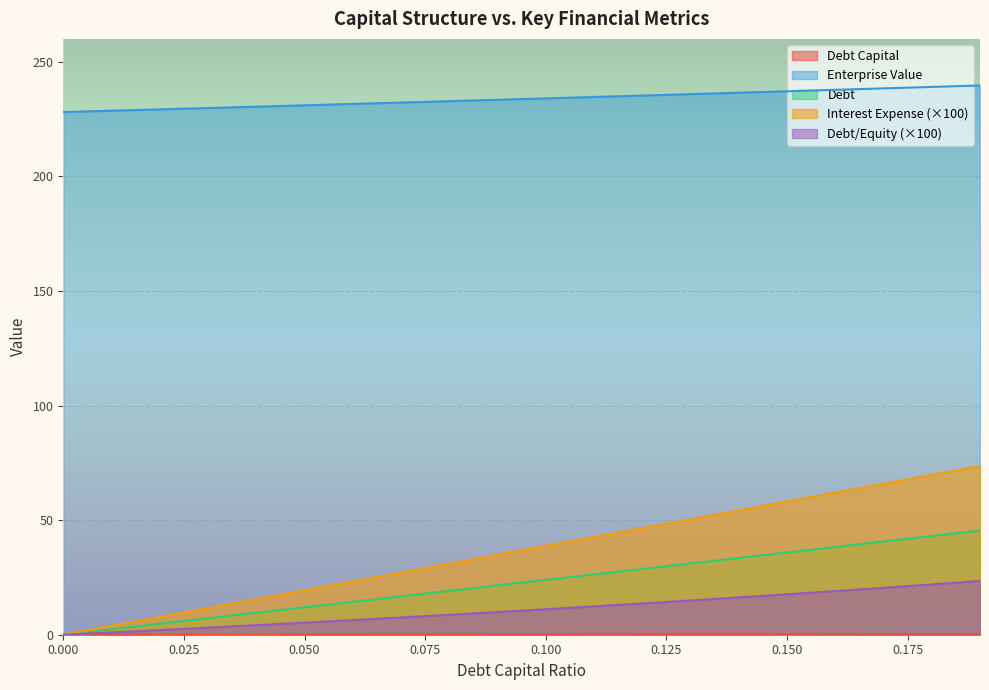

At how many categories does at least one series exceed 25?

20